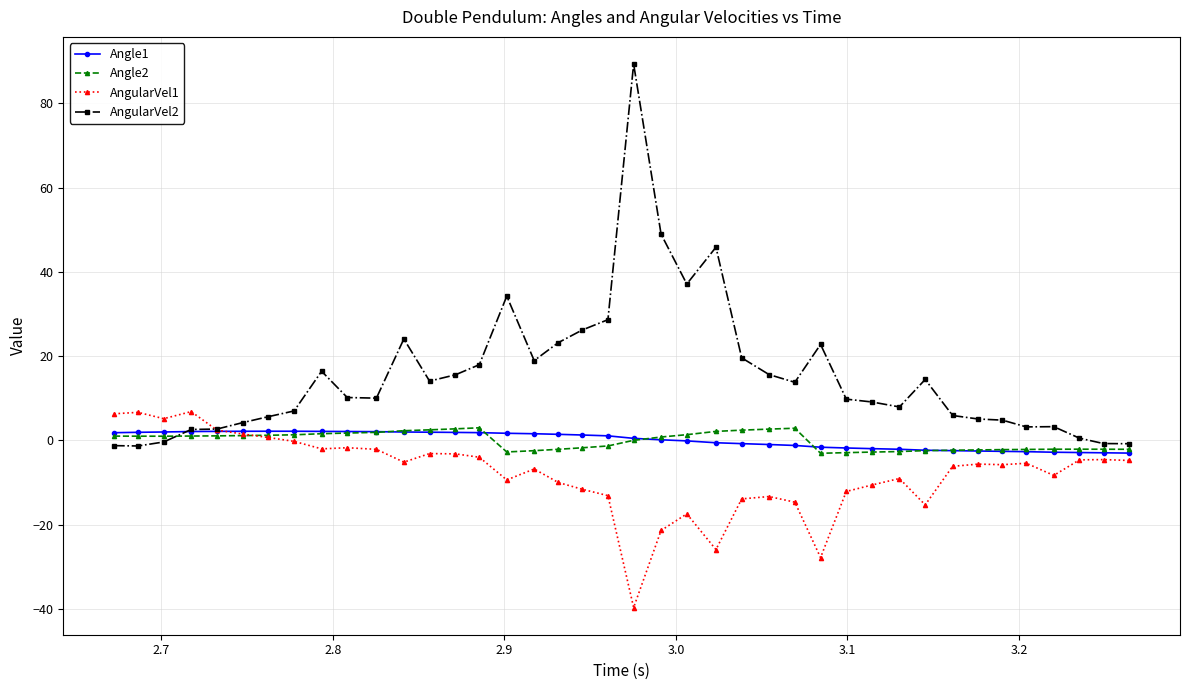

How many series are shown in this chart?

4